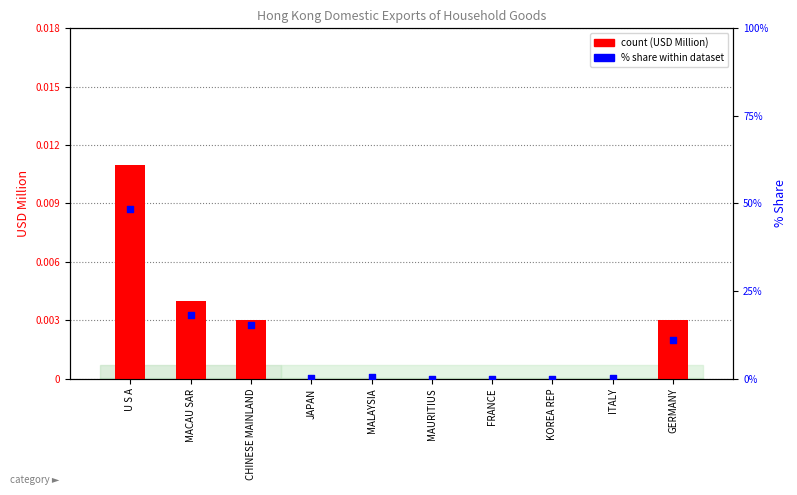

What are all the series names shown in the legend?

count, % share within dataset